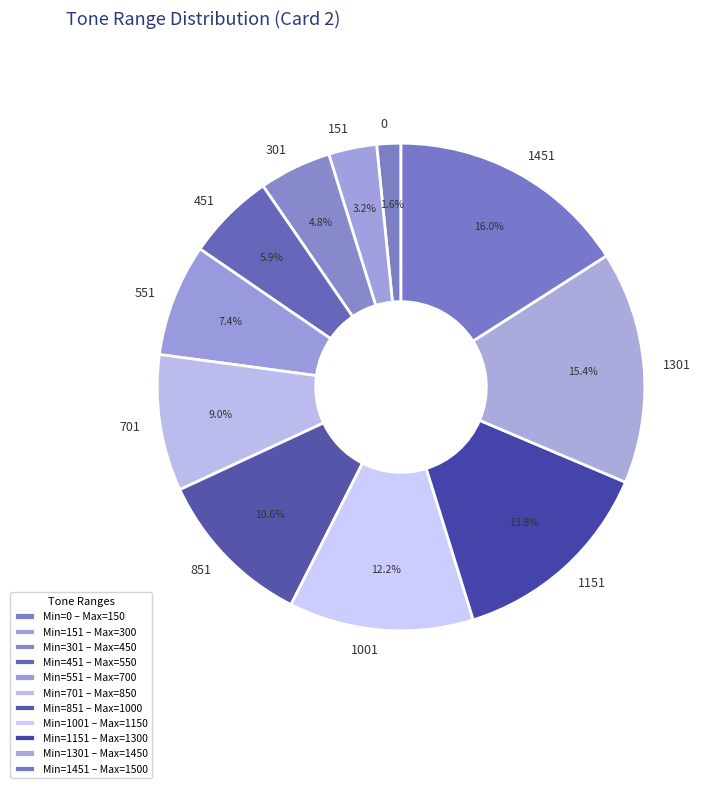

Which slice is the largest?

1451